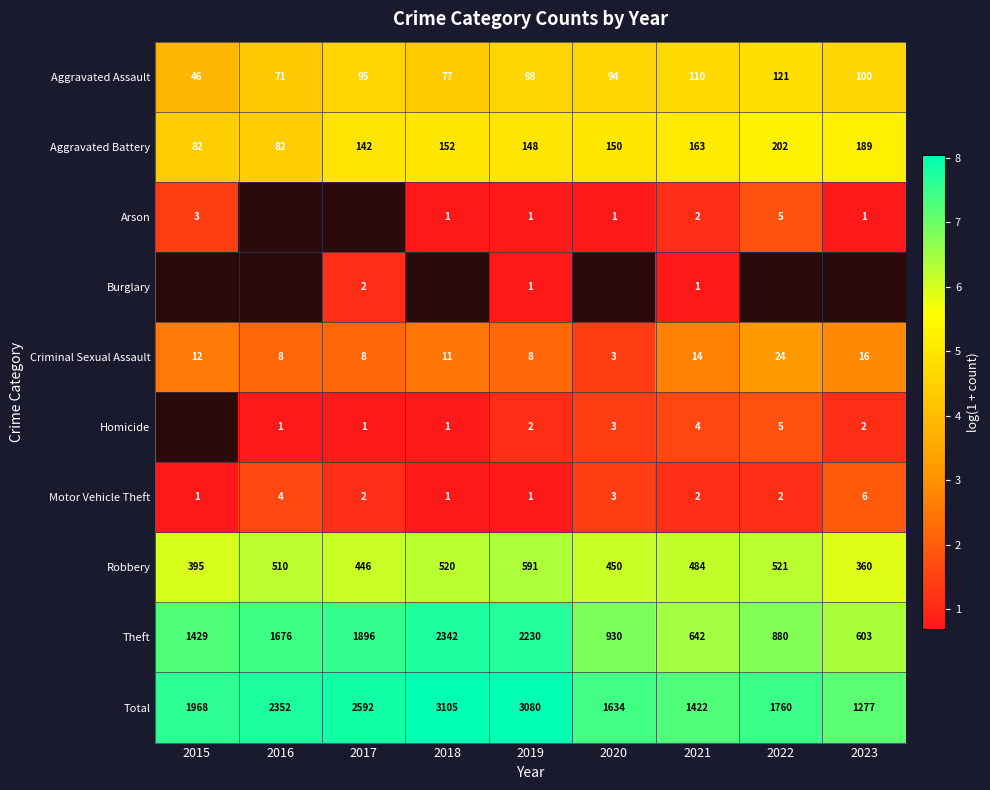

What is the maximum value shown in the chart?

8.0